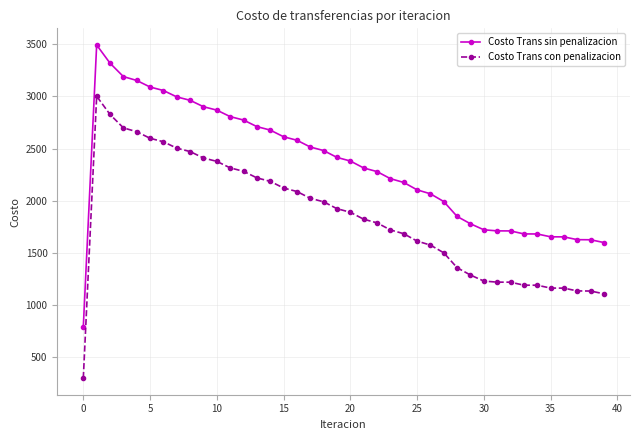

How many data points does each series have?

40